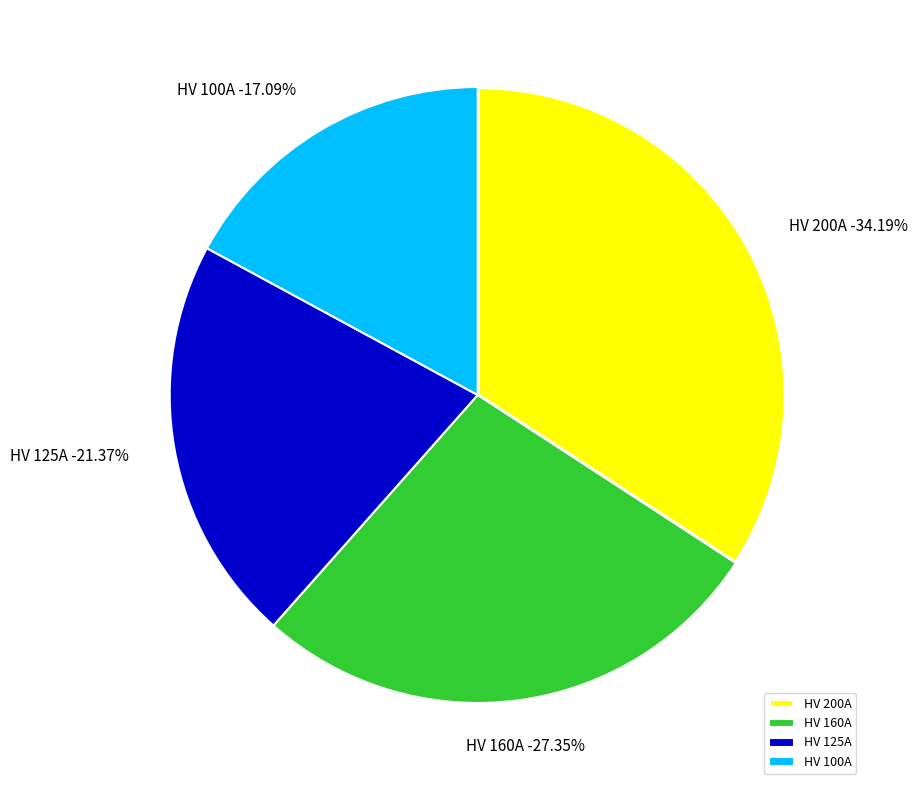

Does HV 16A represent more than half of the total?

No